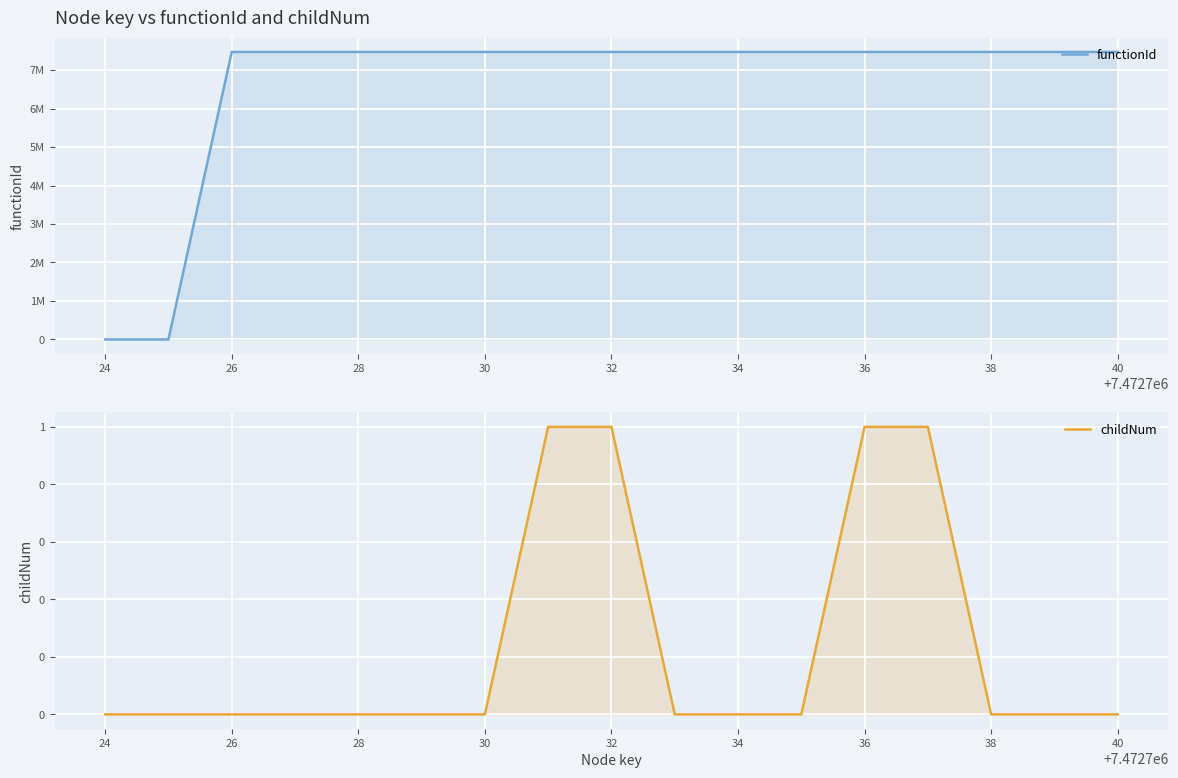

At which category is the sum across all series the highest?

36